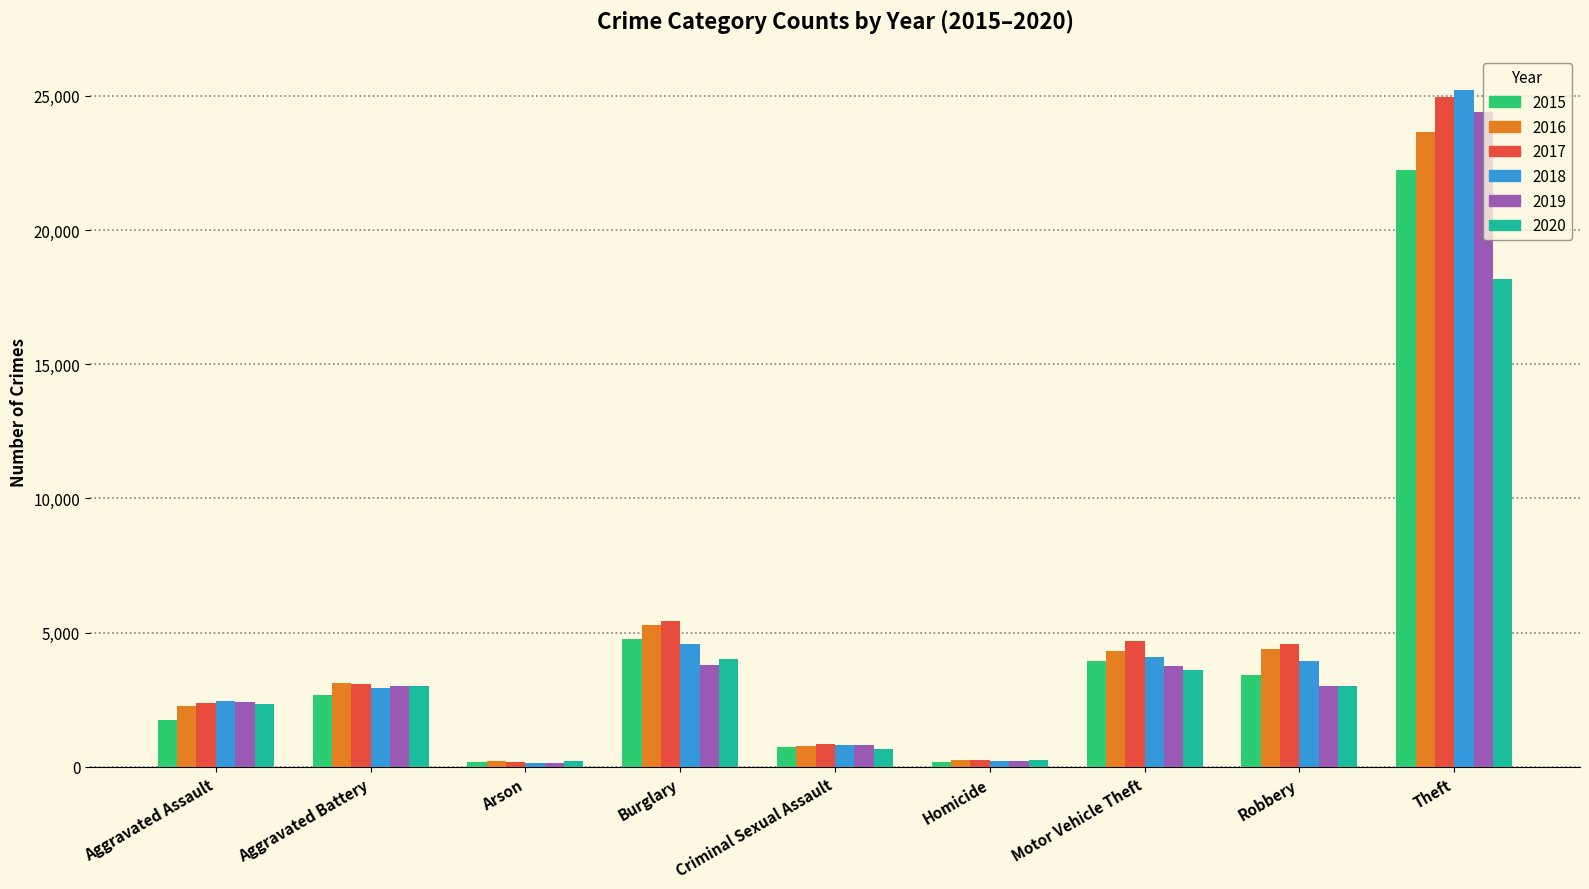

The 2015 series shows 22218 at Theft. True or false?

True